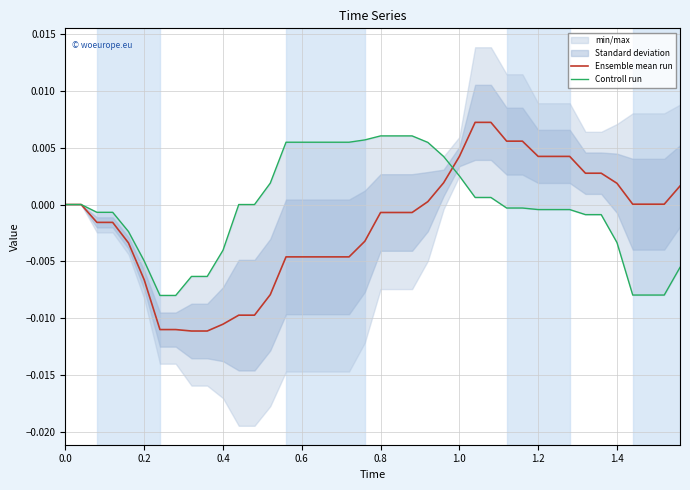

How many data points does each series have?

40